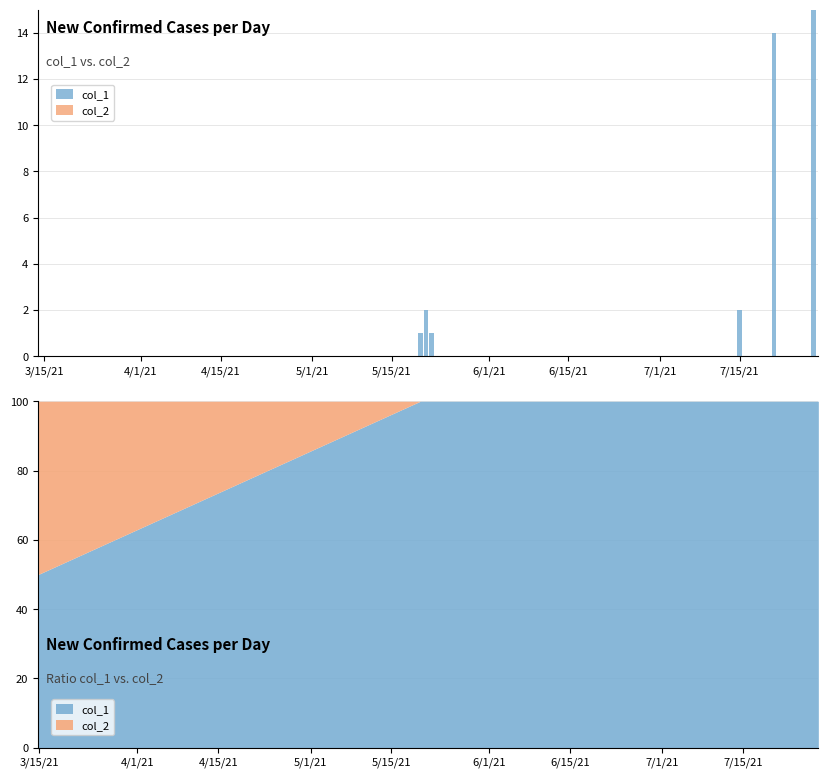

How many values in col_1 are above zero?

6